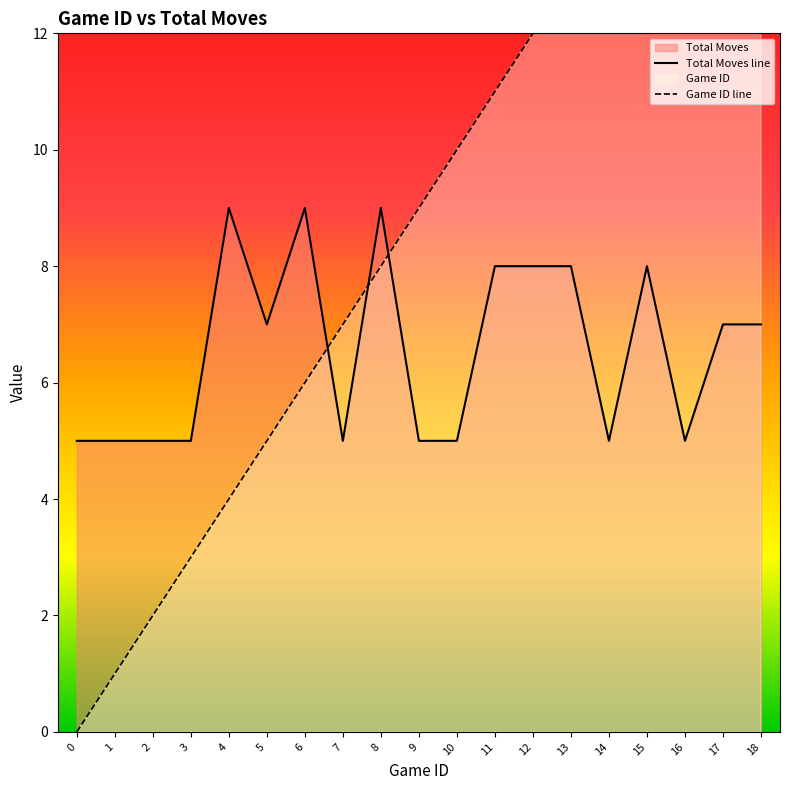

The Game ID line series shows 14 at 14. True or false?

True